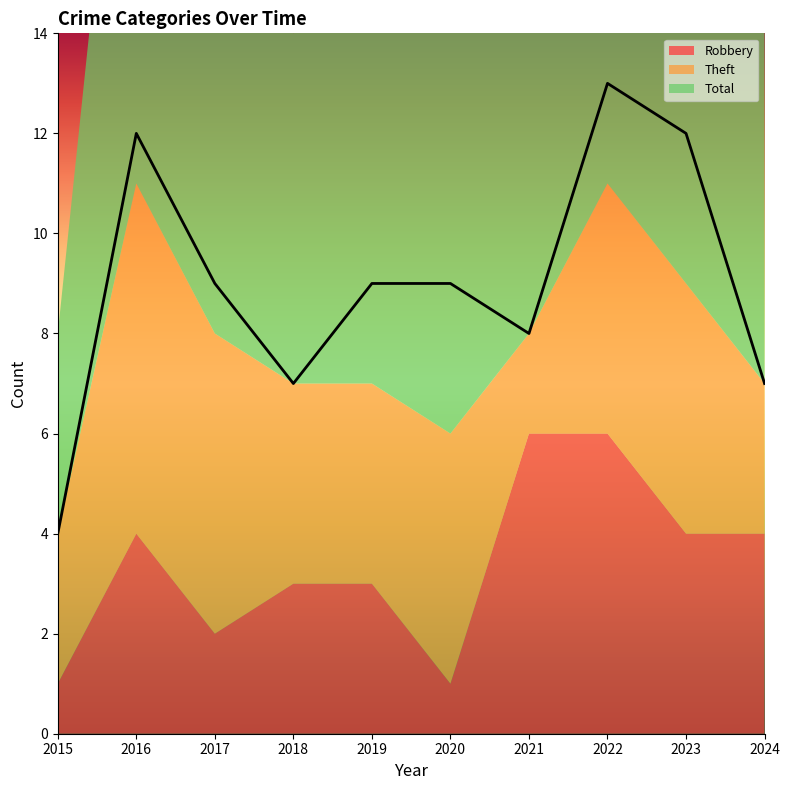

What is the spread (max minus min) of values at 2021?

6